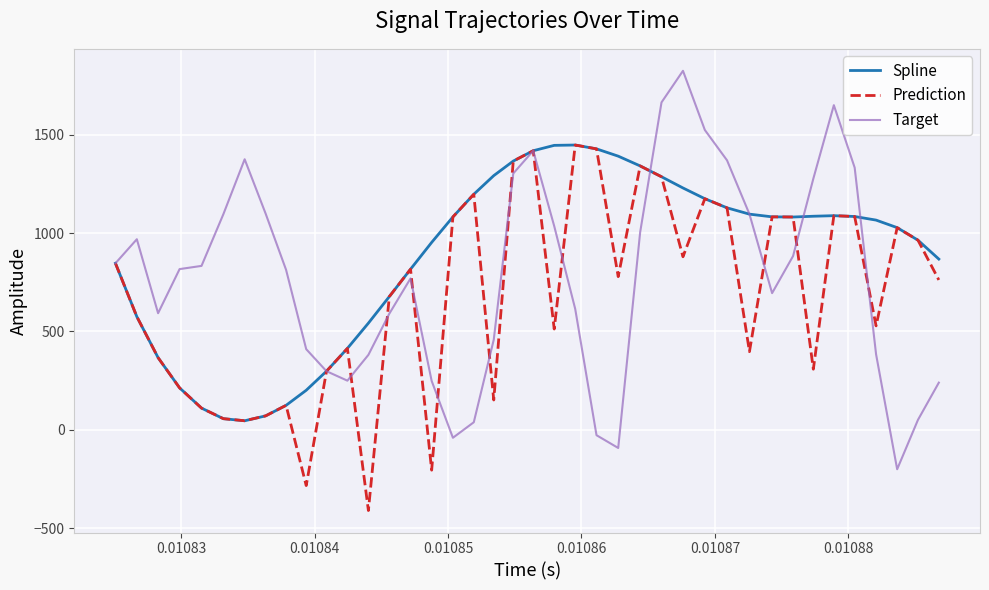

List the series in order of their overall mean, lowest first.

Prediction, Target, Spline